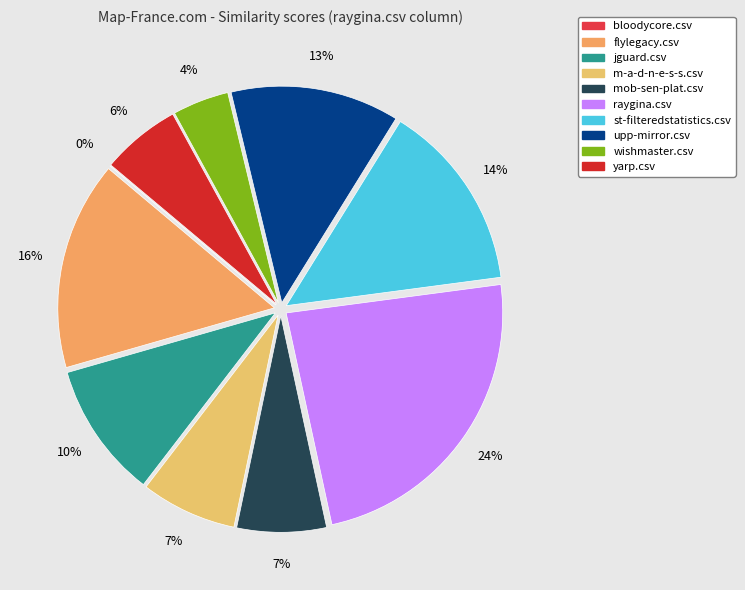

What is the change in value from mob-sen-plat.csv to wishmaster.csv?

-0.1